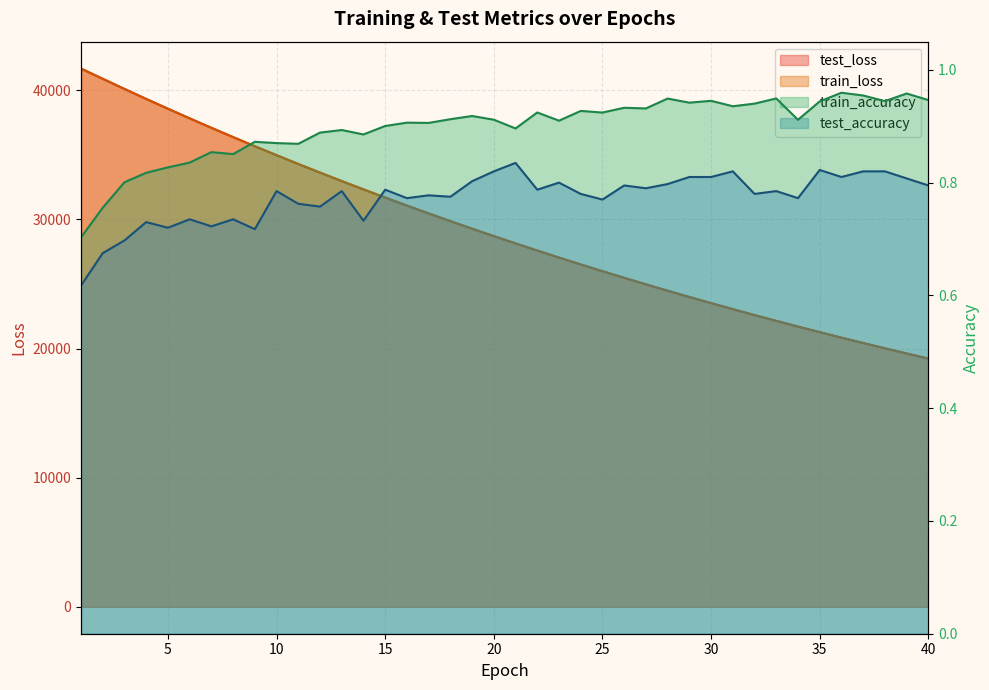

Is it true that test_loss equals 6806.4 at 18?

False